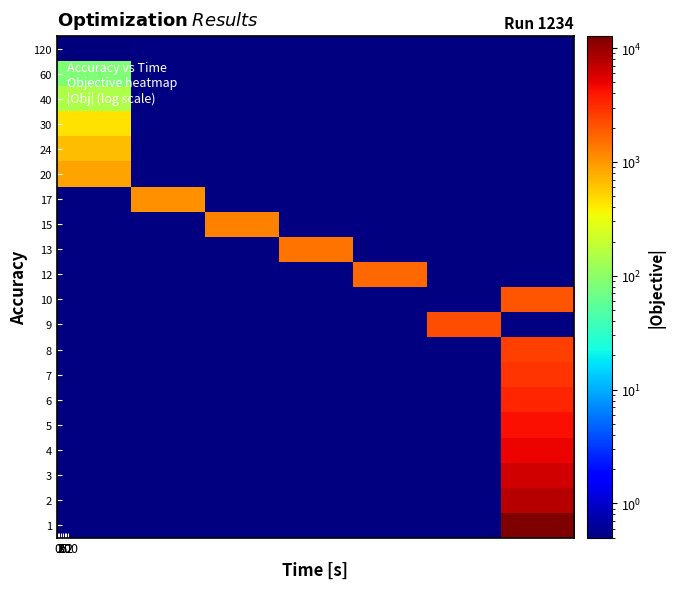

How many categories are shown in the chart?

7